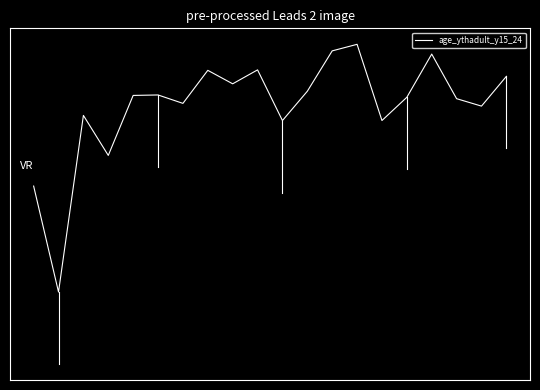

Reading right to left, what are all the values shown in this chart?

-1.3	-2.3	-2.1	-0.5	-2.0	-2.8	-0.2	-0.4	-1.8	-2.8	-1.1	-1.6	-1.1	-2.2	-2.0	-2.0	-4.0	-2.7	-8.8	-5.1